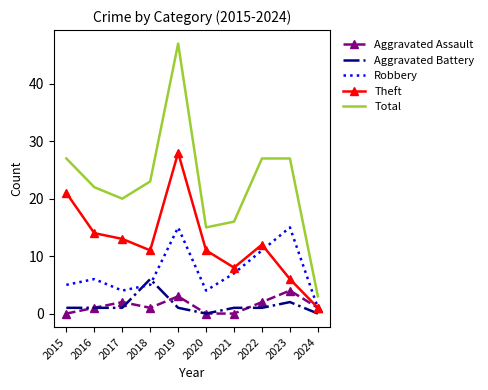

Reading left to right, what are all the values shown in this chart?

Aggravated Assault: 0	1	2	1	3	0	0	2	4	1
Aggravated Battery: 1	1	1	6	1	0	1	1	2	0
Robbery: 5	6	4	5	15	4	7	11	15	1
Theft: 21	14	13	11	28	11	8	12	6	1
Total: 27	22	20	23	47	15	16	27	27	3